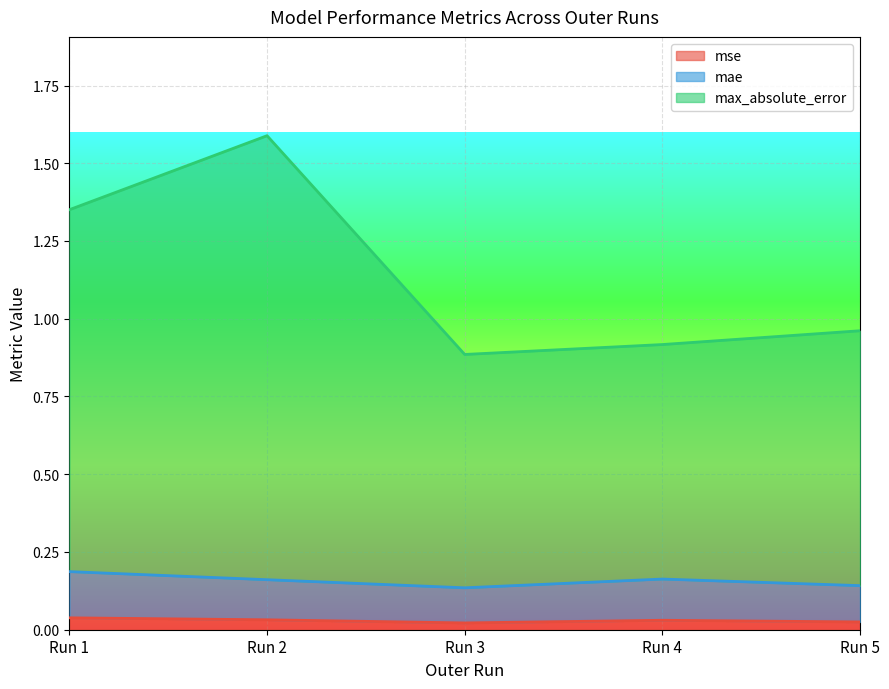

Does the chart display data point markers on the line(s)?

No